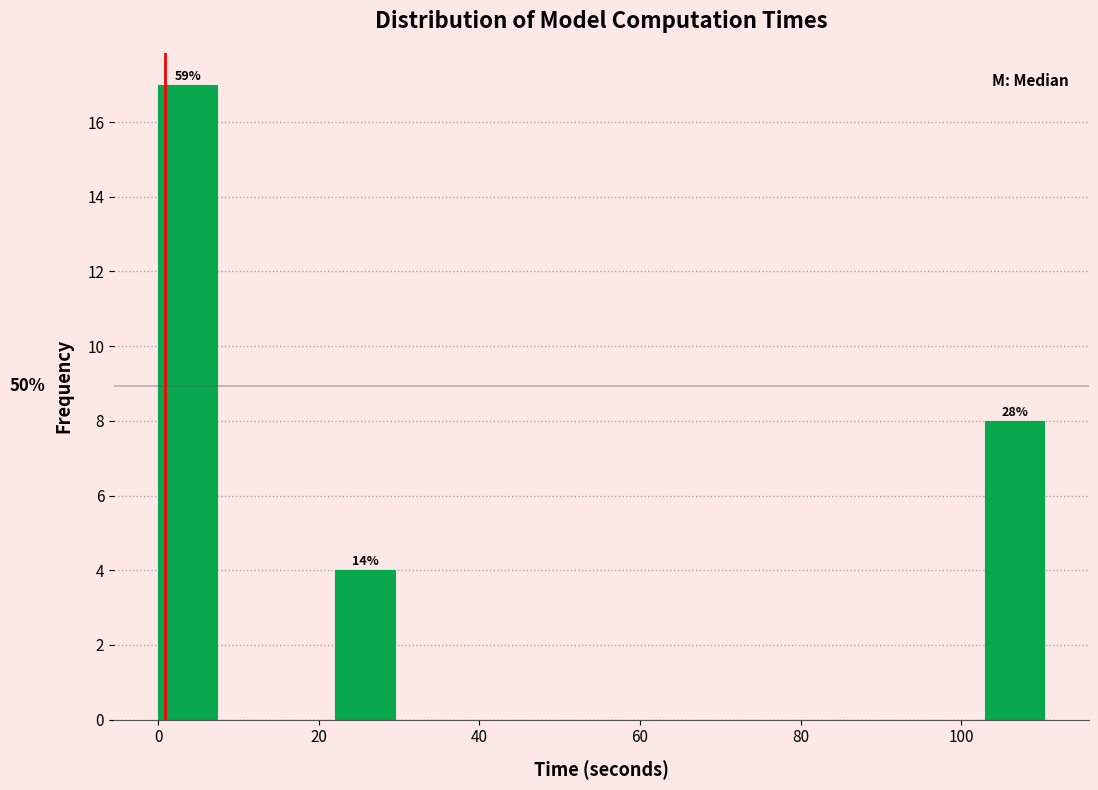

Read against the x-axis, roughly where is the centre of the tallest bar?

4